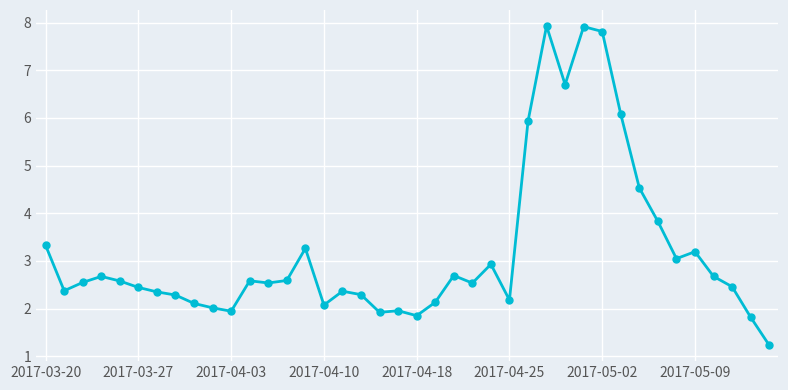

What is the minimum value shown in the chart?

1.2